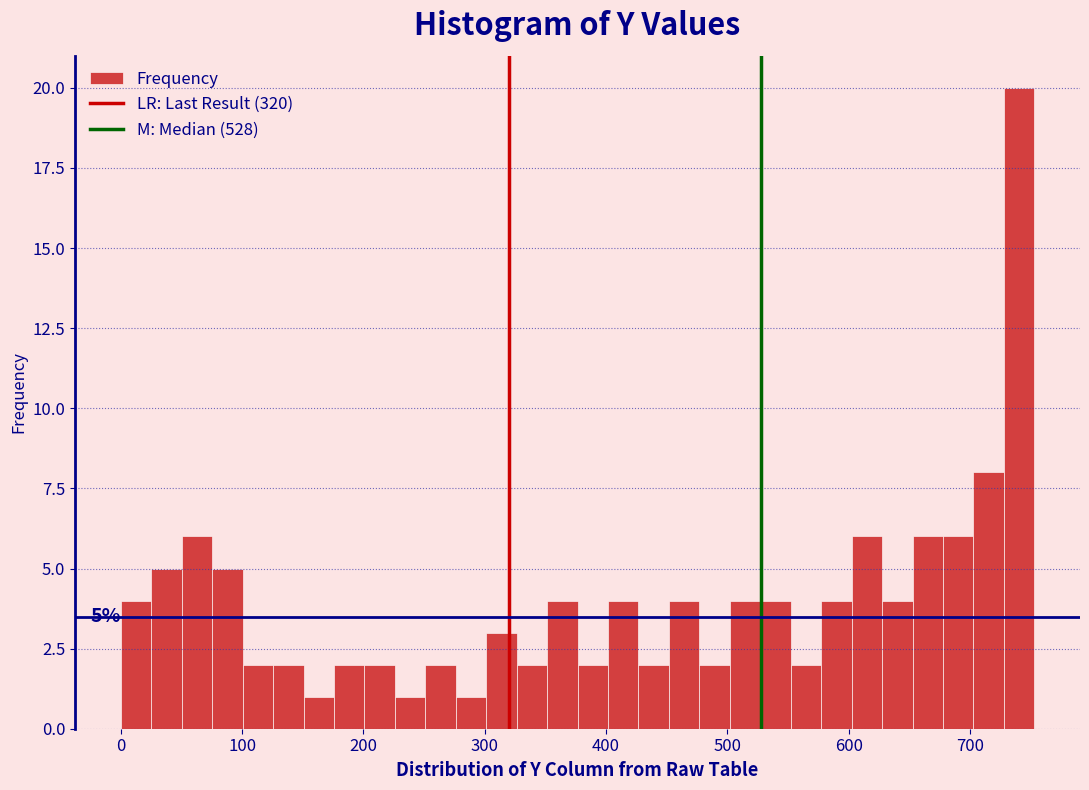

Read against the x-axis, roughly where is the centre of the tallest bar?

740